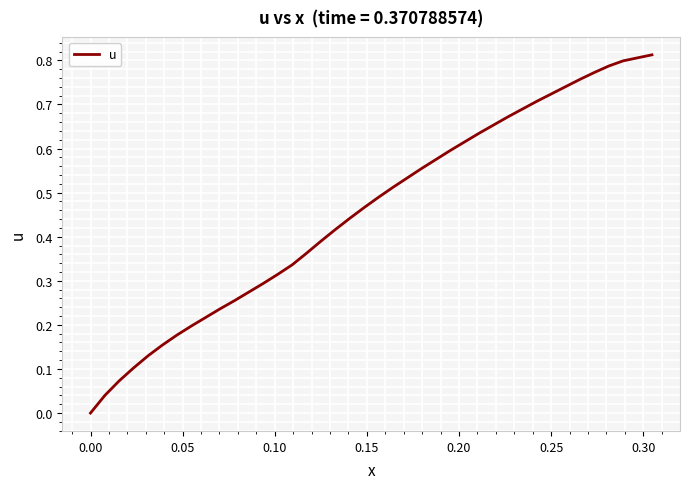

At which label is the value closest to 0?

0.00